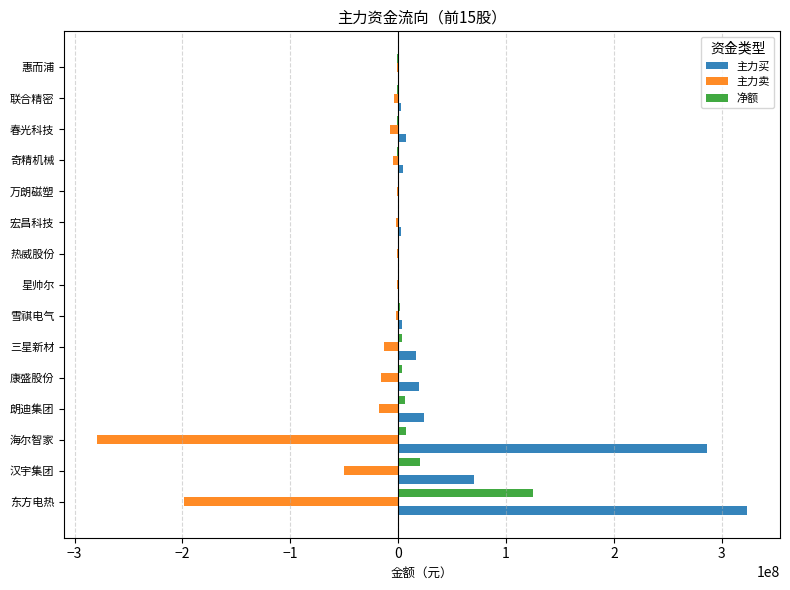

What is the sum of all 主力卖 values?

-600643641